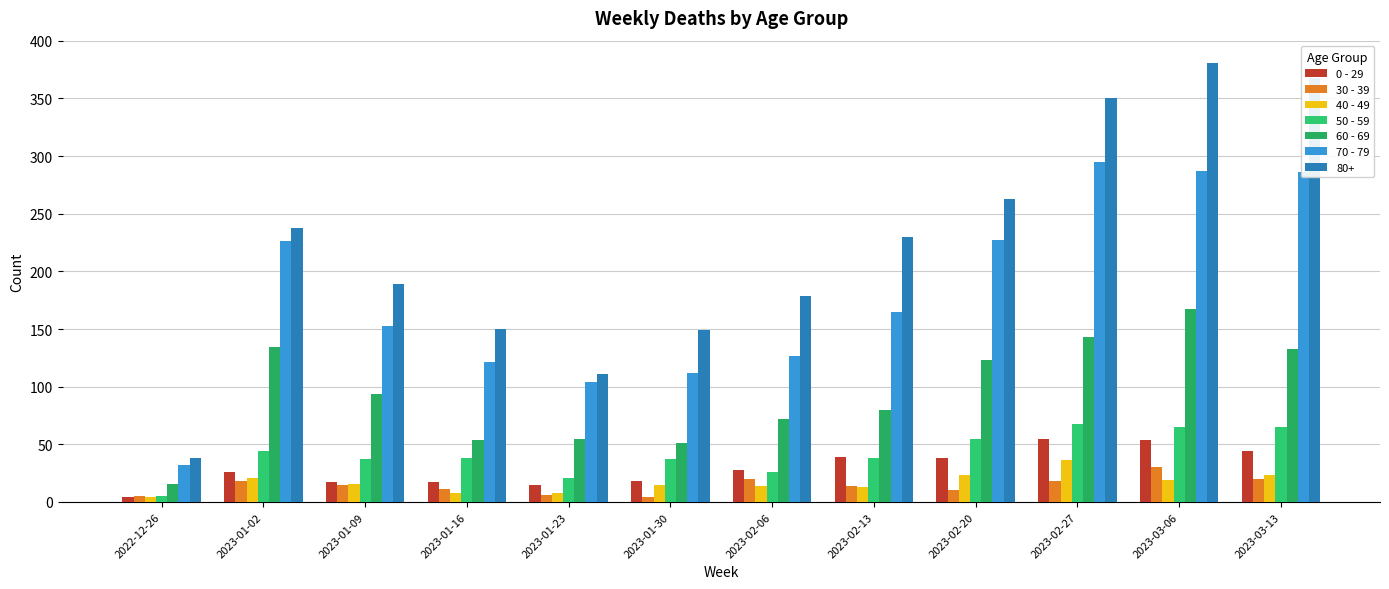

What is the label of the 11th bar from the right?

2023-01-02